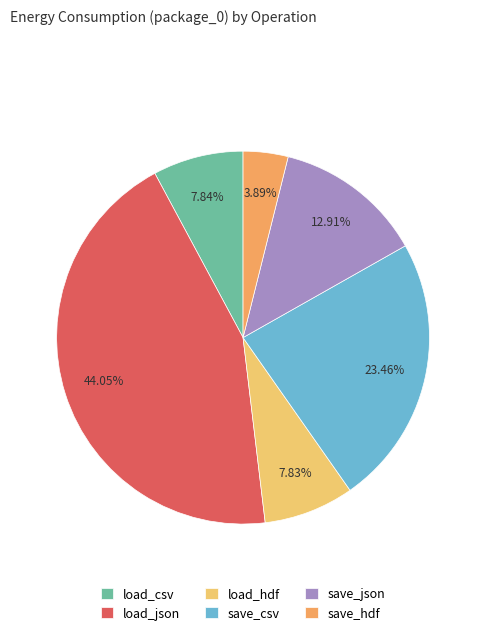

To the nearest percent, what portion does save_json represent?

13%